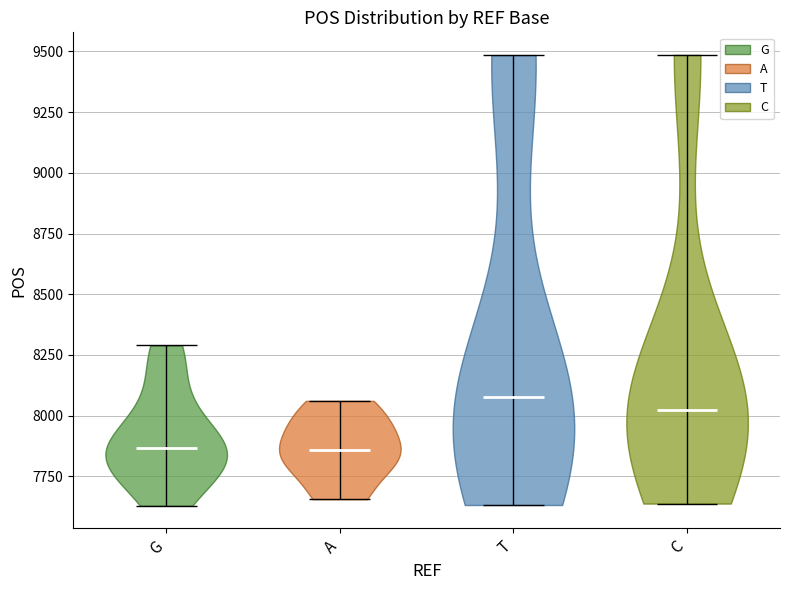

Reading left to right, read every violin against the y-axis: where its median line is, and the lowest and highest points it reaches. The values are not printed on the chart, so give them approximately, as read against the axis.

G: median line 7850, lowest point 7650, highest point 8300
A: median line 7850, lowest point 7650, highest point 8050
T: median line 8100, lowest point 7650, highest point 9500
C: median line 8050, lowest point 7650, highest point 9500